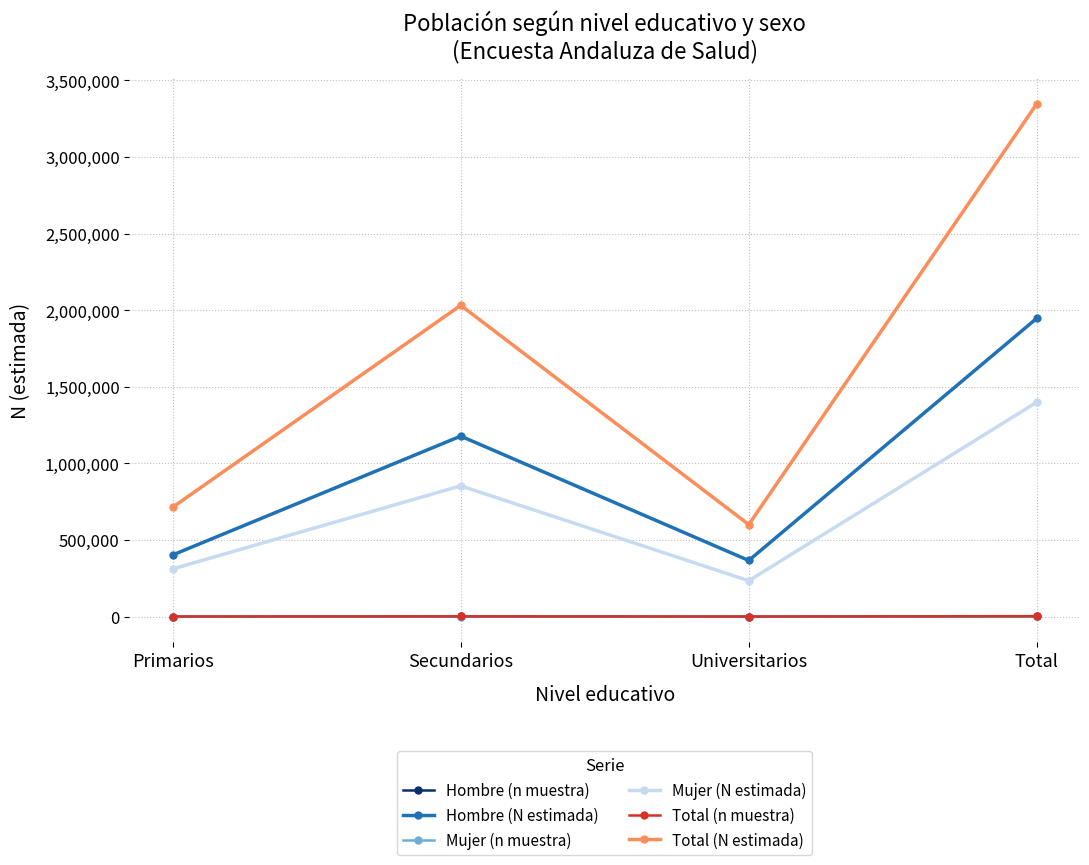

Which series has the largest range (max minus min)?

Total (N estimada)